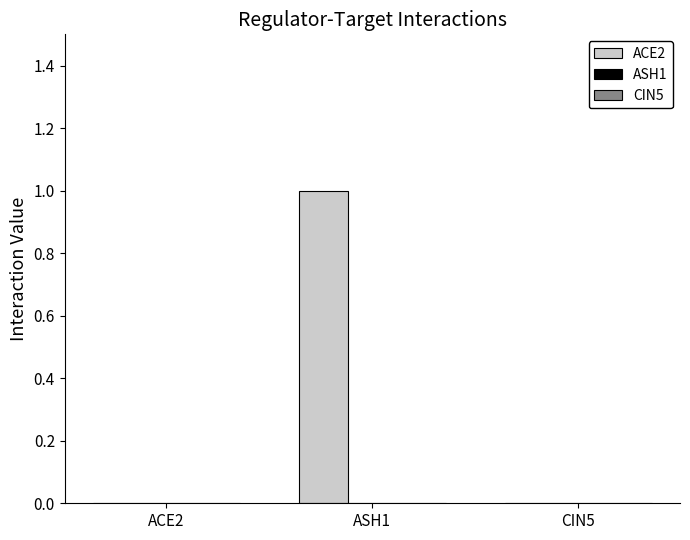

Reading left to right, list all the values displayed in this chart.

ACE2=0	ASH1=1	CIN5=0